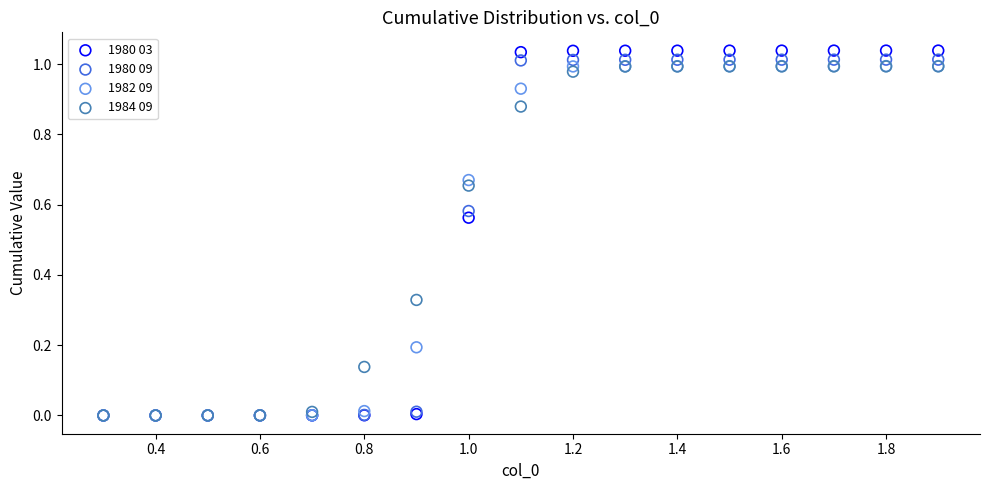

Which series has the largest Y range (max minus min)?

1980 03